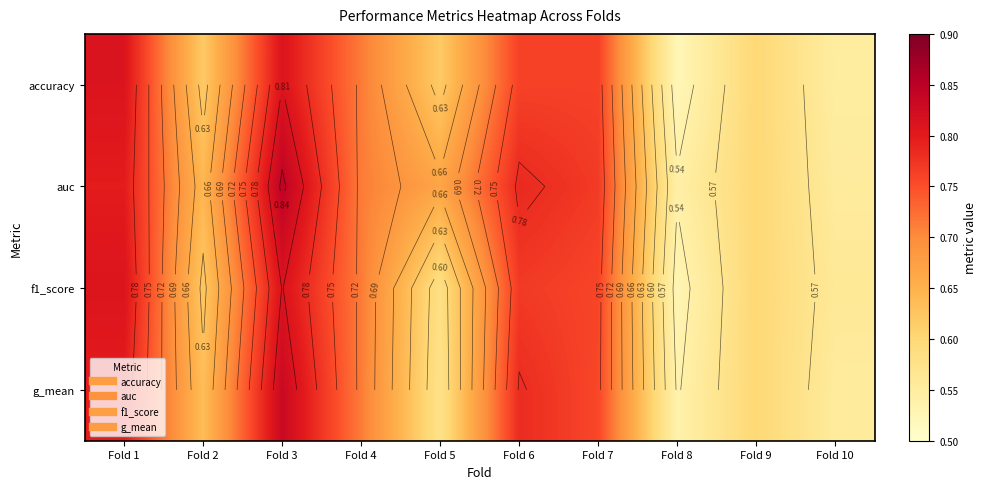

What is the difference between the auc values at Fold 9 and Fold 7?

0.2